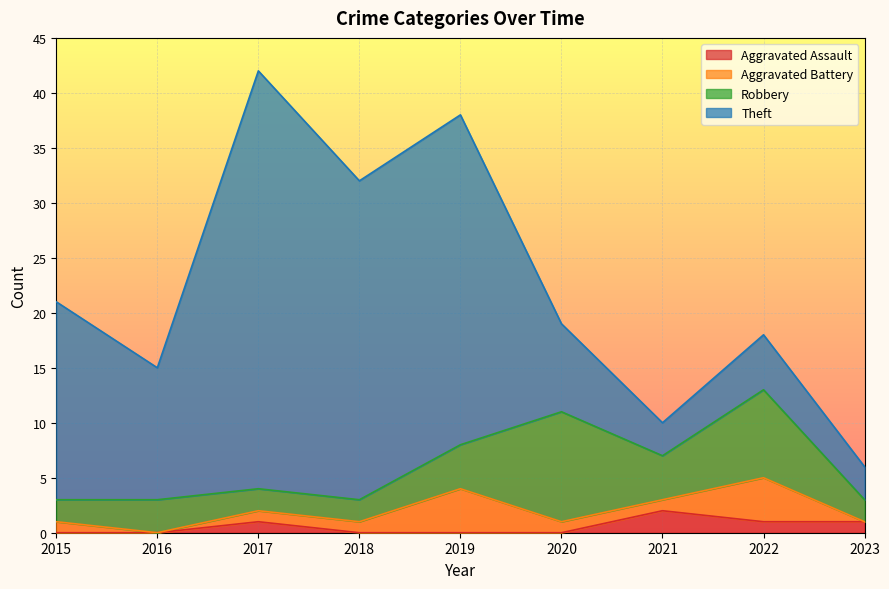

List the labels in order of Aggravated Battery value, largest first.

2019, 2022, 2015, 2017, 2018, 2020, 2021, 2016, 2023